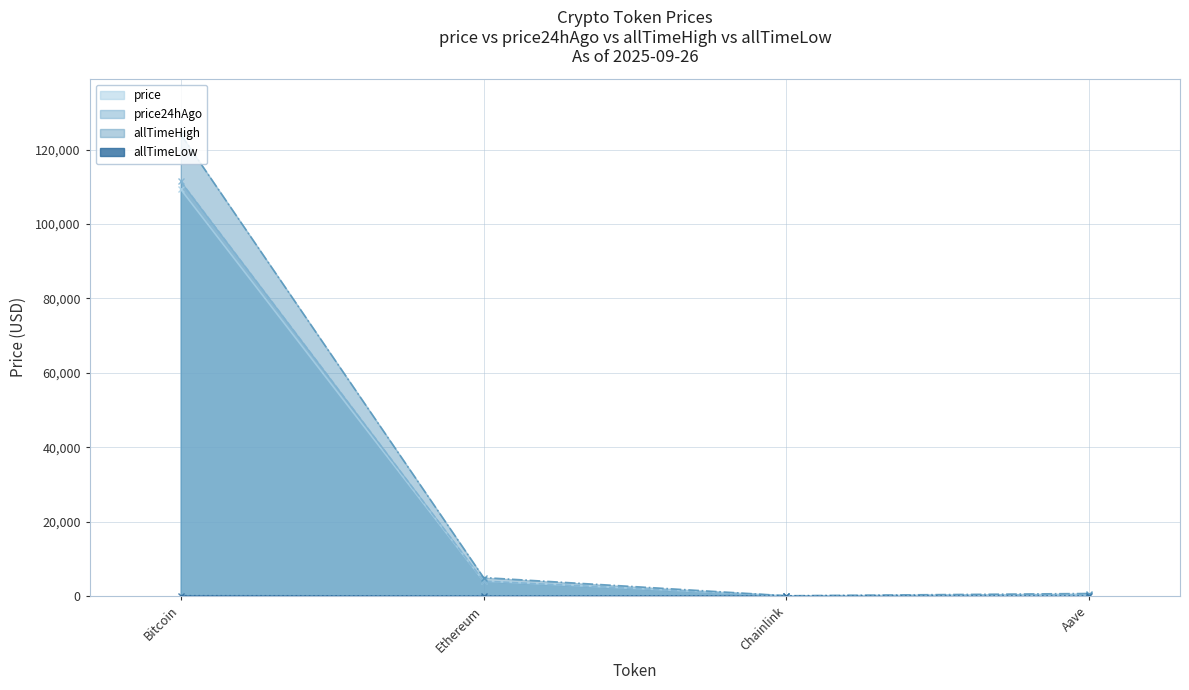

Which has a higher value, Aave or Ethereum?

Ethereum